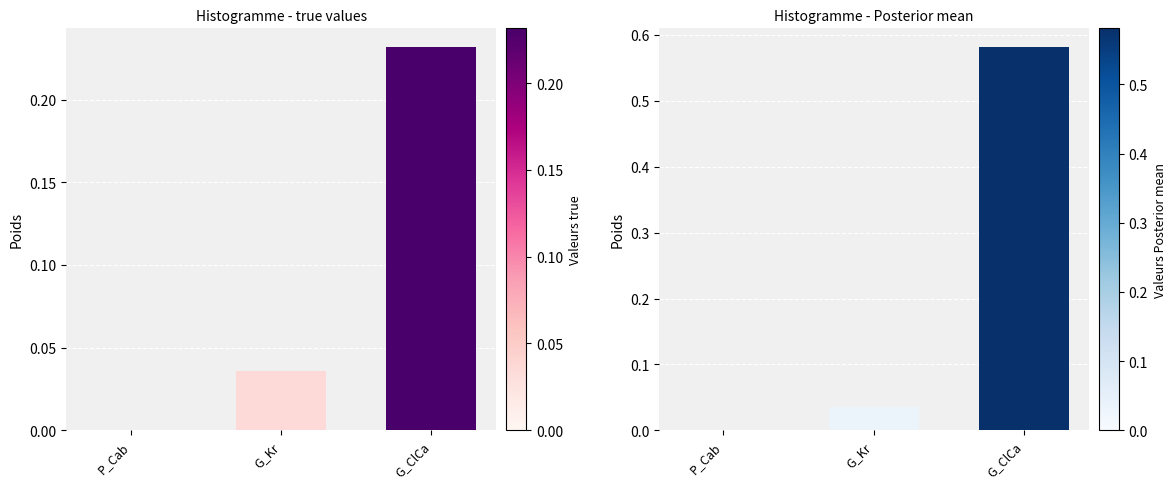

What is the maximum value for Posterior mean?

0.6